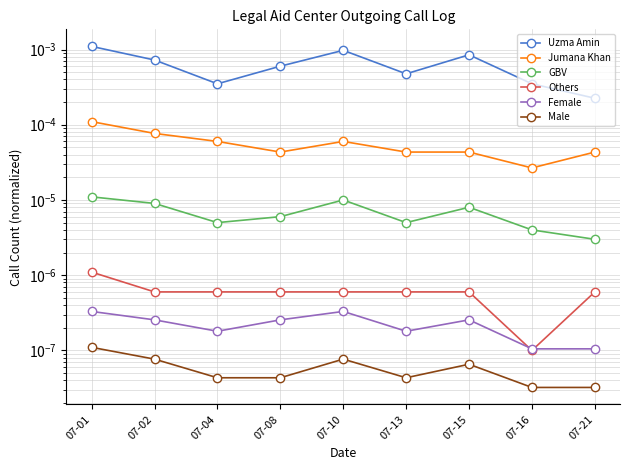

True or false: Female and Male intersect in this chart.

False